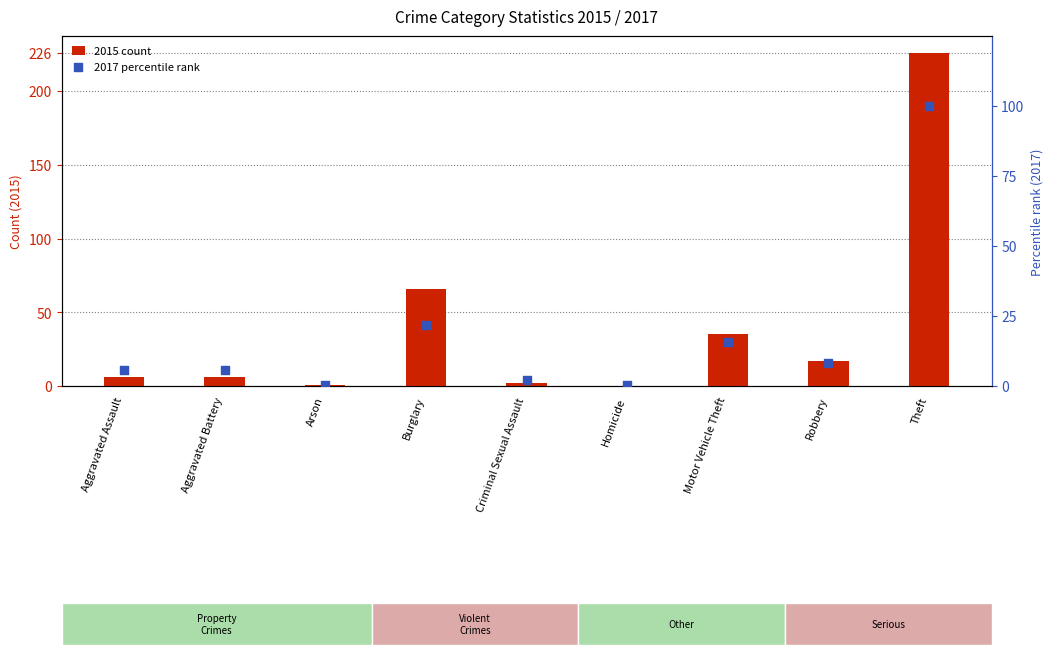

What are all the series names shown in the legend?

2015 count, 2017 percentile rank